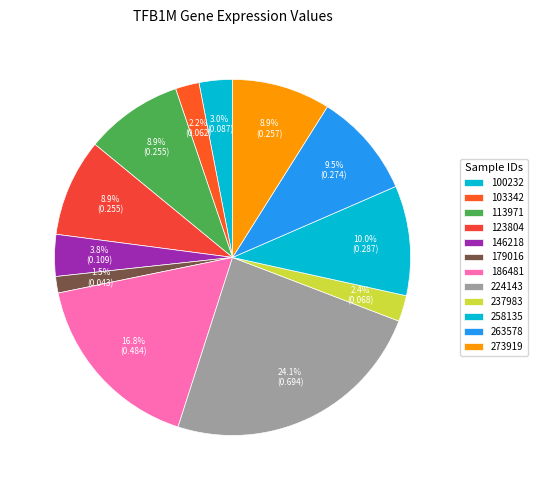

The 123804 slice represents 9% of the pie. True or false?

True